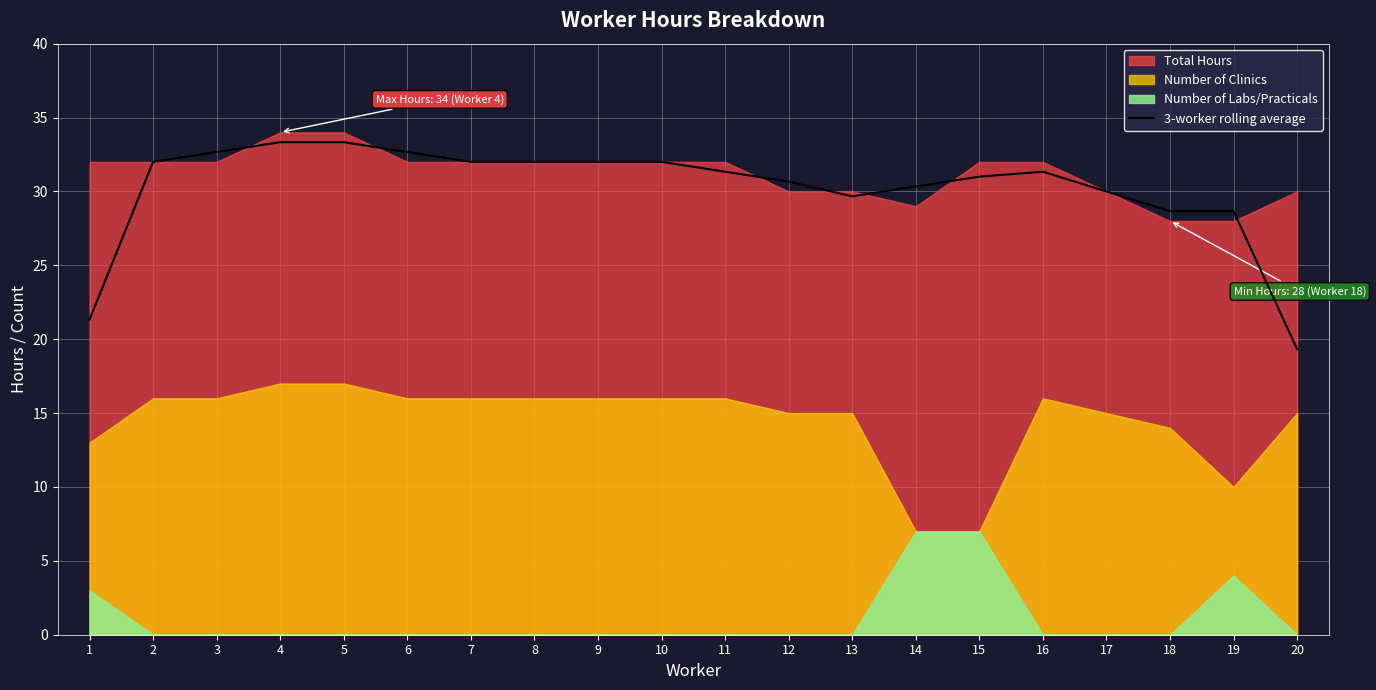

What is the sum of all values?

604.3